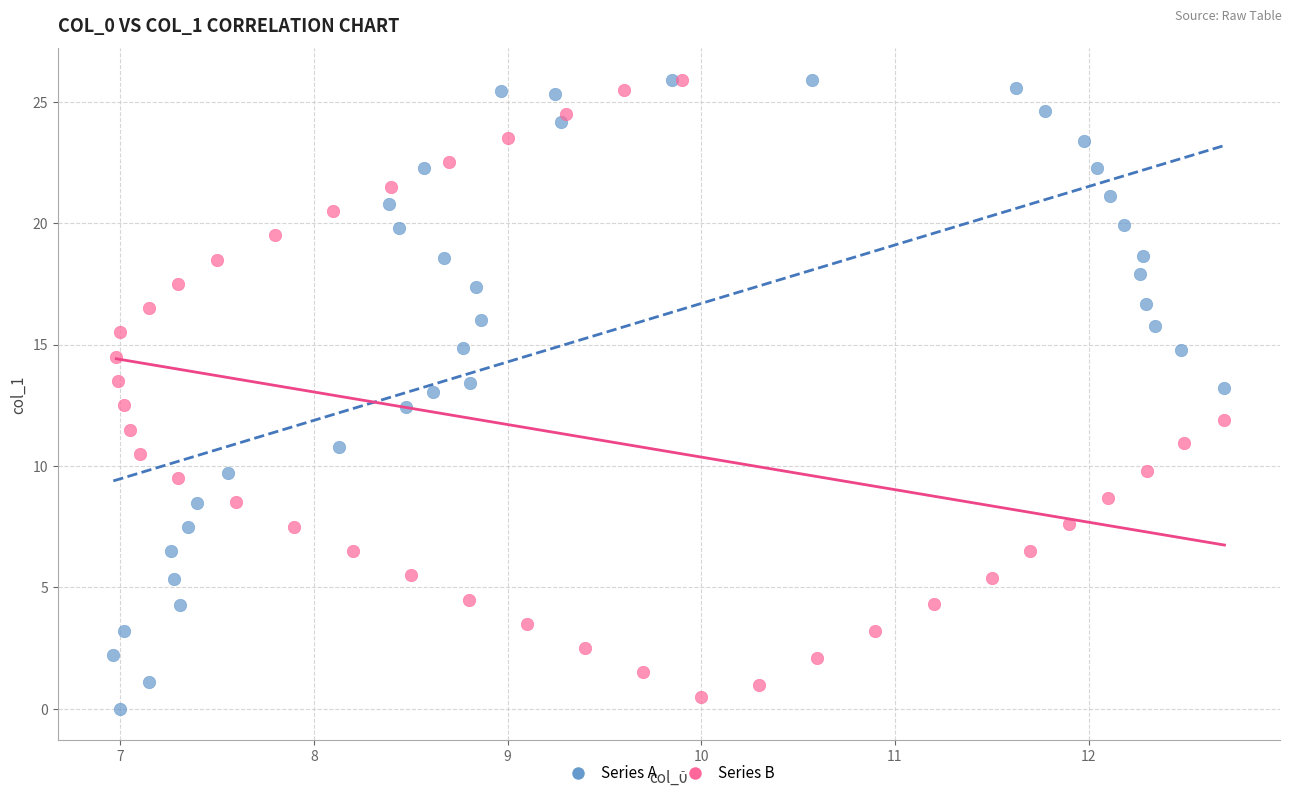

What are all the series names shown in the legend?

Series A, Series B